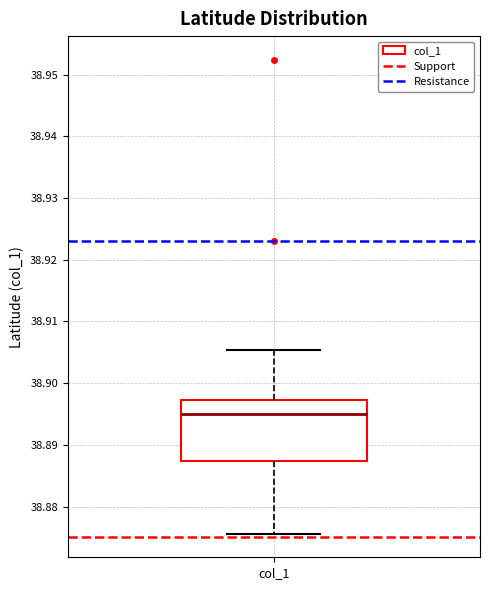

Read this box plot against the y-axis: the position of the median line, the range covered by the box, and the ends of both whiskers. The values are not printed on the chart, so give them approximately, as read against the axis.

median 38.895, box 38.887 to 38.897, whiskers 38.876 to 38.905